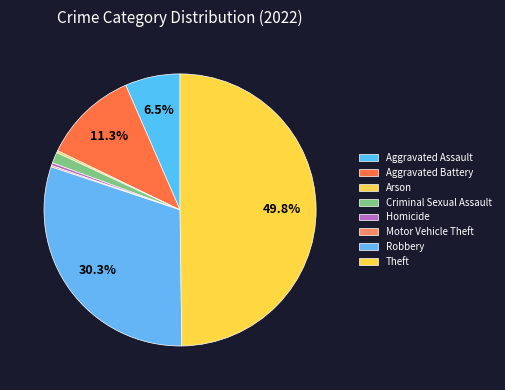

To the nearest percent, what is the combined percentage of Criminal Sexual Assault and Arson?

2%